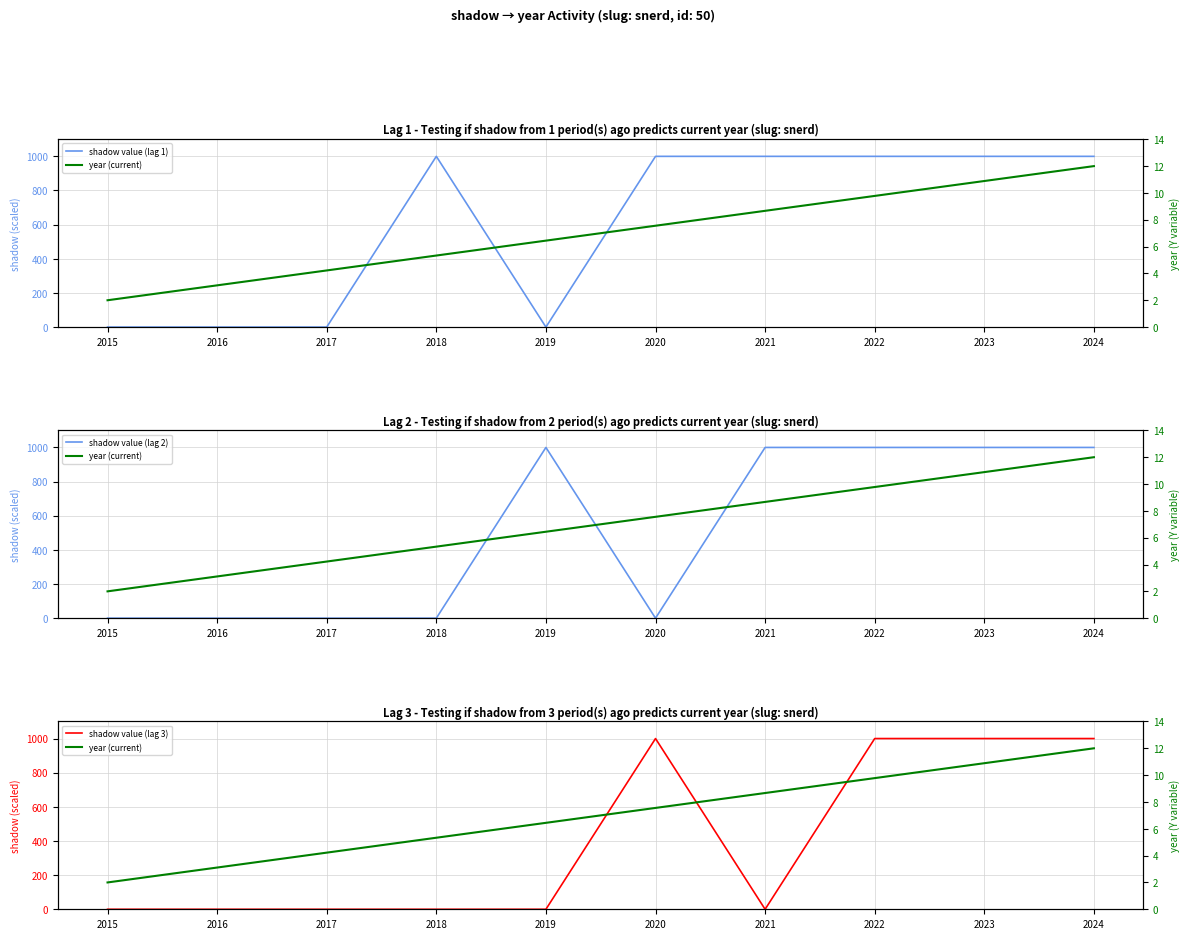

Between 2021 and 2019, which is larger?

2021